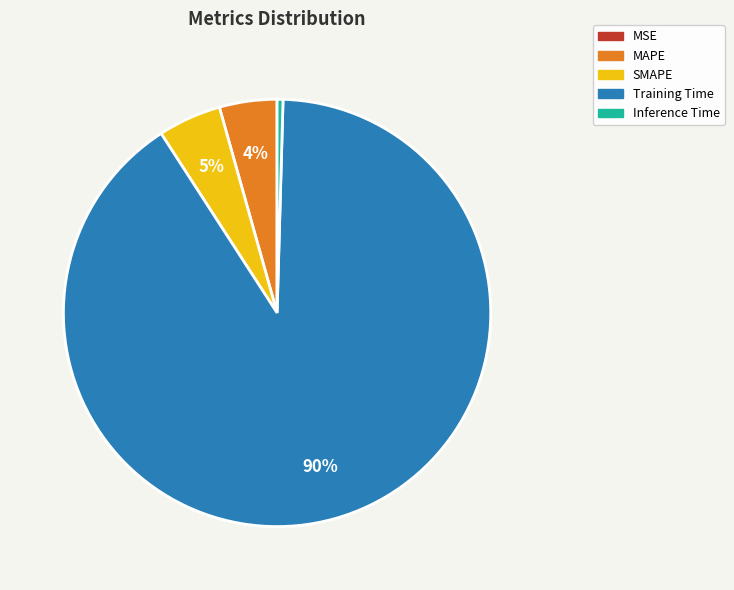

Combined, do Training Time and MAPE account for over 50%?

Yes